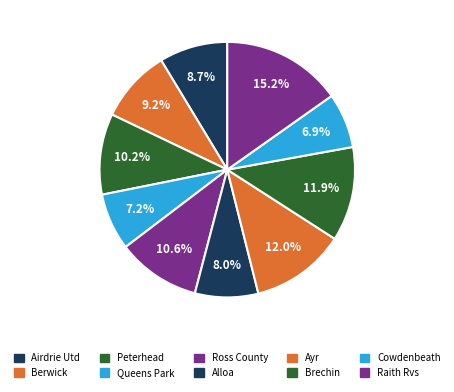

Between Alloa and Raith Rvs, which is larger?

Raith Rvs